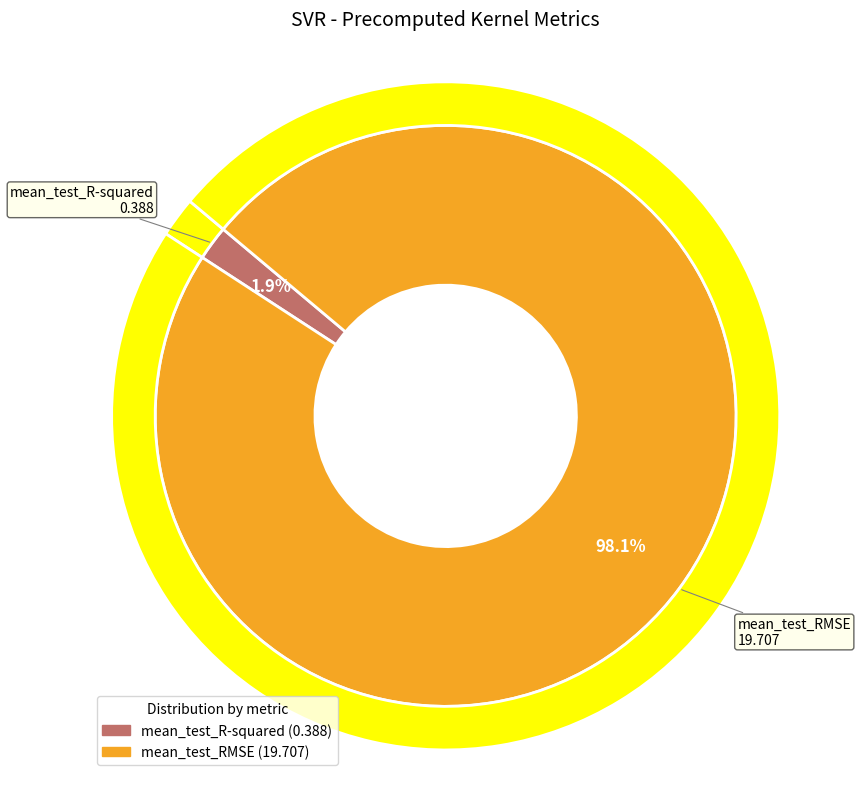

What is the smallest slice in the pie chart?

mean_test_R-squared